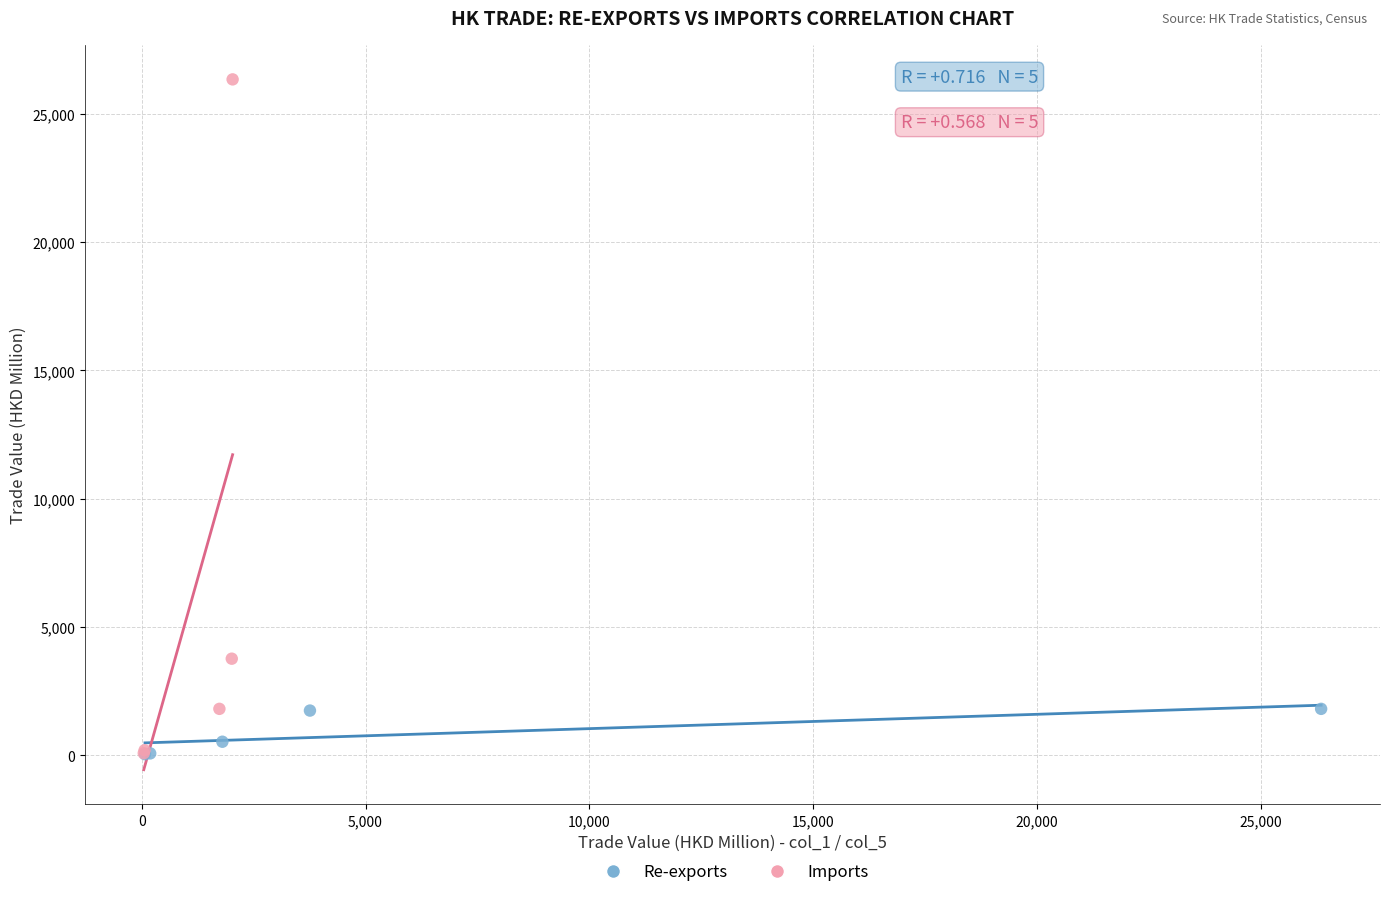

Which series reaches the maximum Y coordinate?

Imports